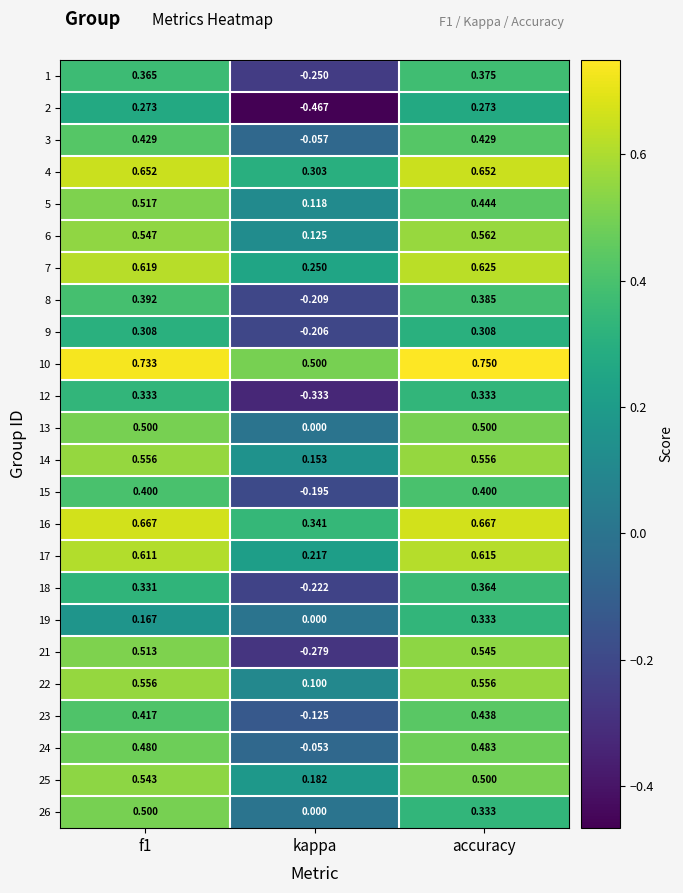

Where is 17 nearest to the value 0?

kappa